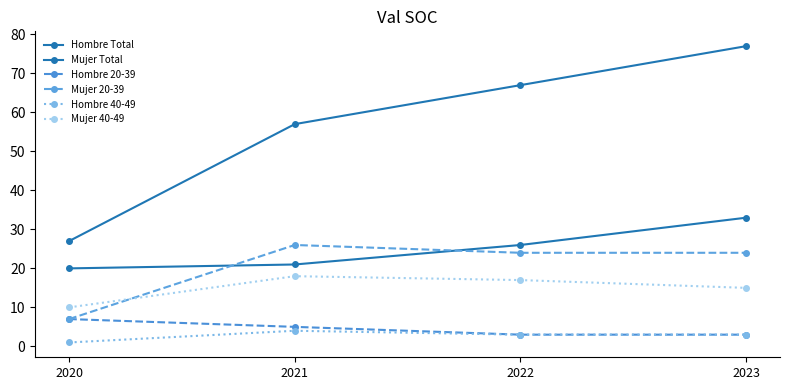

Is this an area chart (filled region under the line)?

No